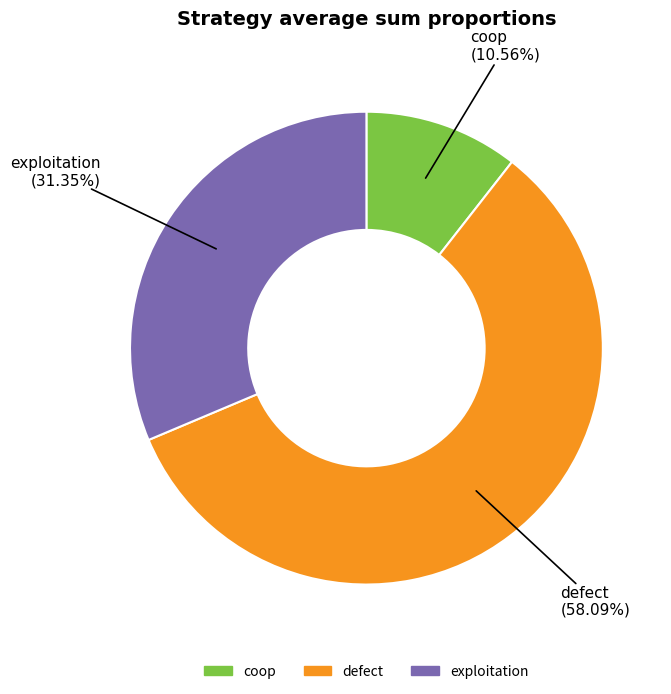

The coop slice represents 11% of the pie. True or false?

True